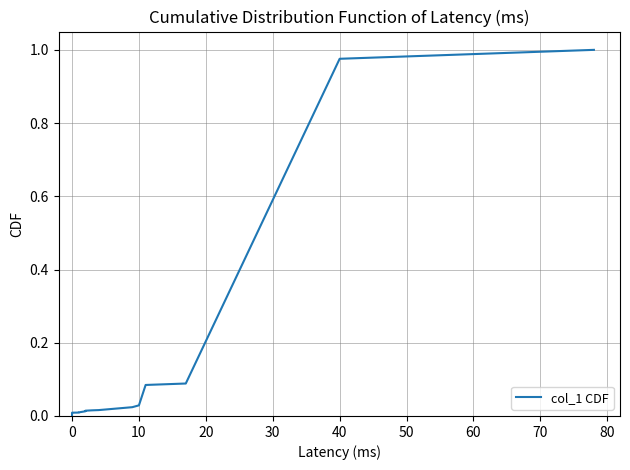

Is this an area chart (filled region under the line)?

No